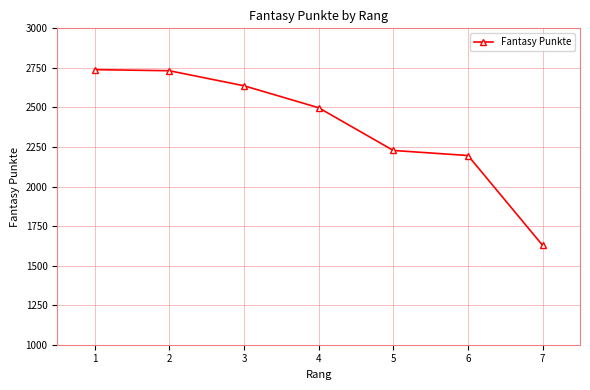

The value at 3 is 4035. True or false?

False